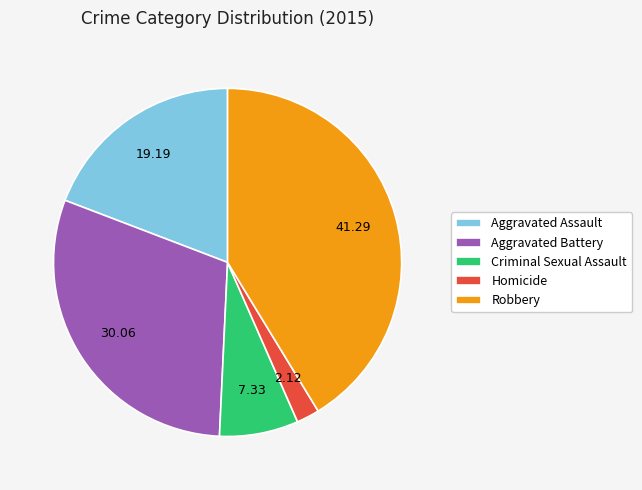

Is it true that Criminal Sexual Assault is 7% of the pie?

True